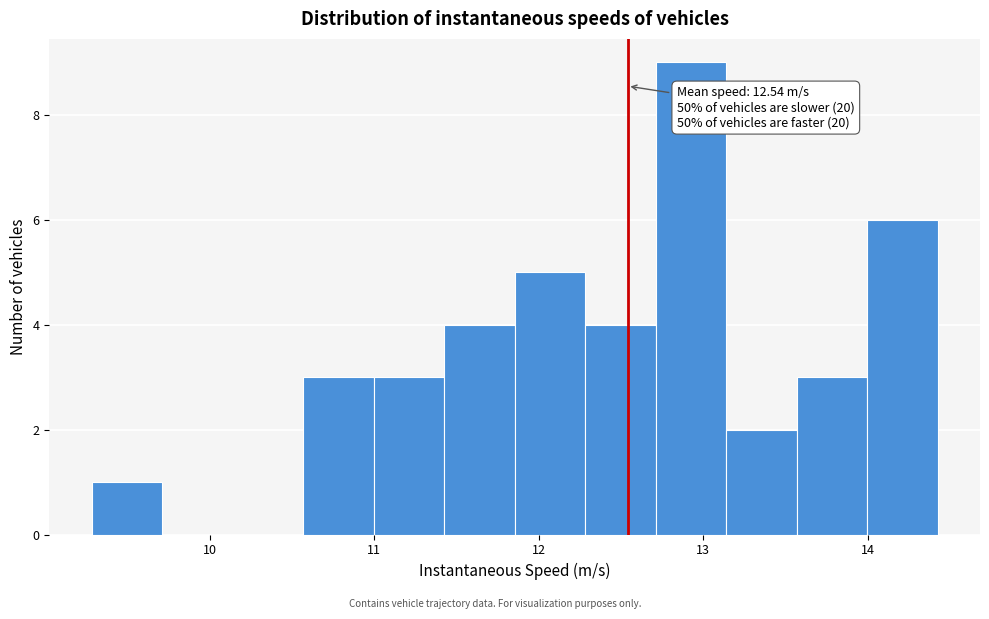

Over which range of the x-axis is the bar tallest?

12.7 to 13.1